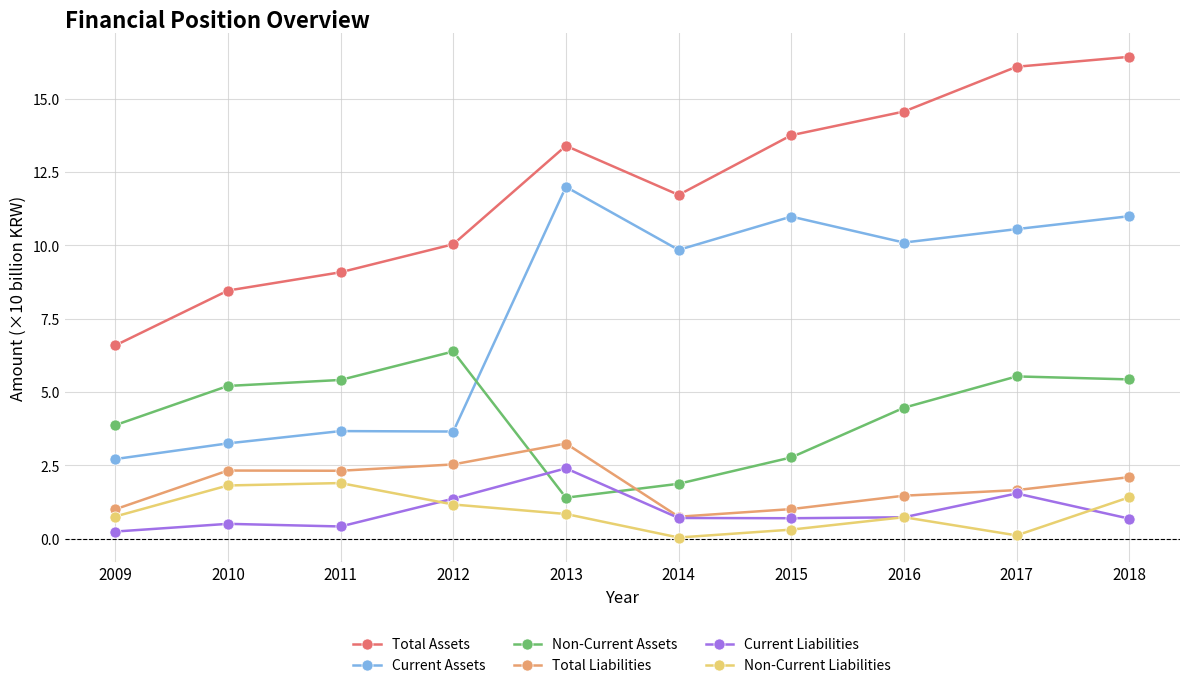

True or false: Non-Current Liabilities and Current Assets intersect in this chart.

False